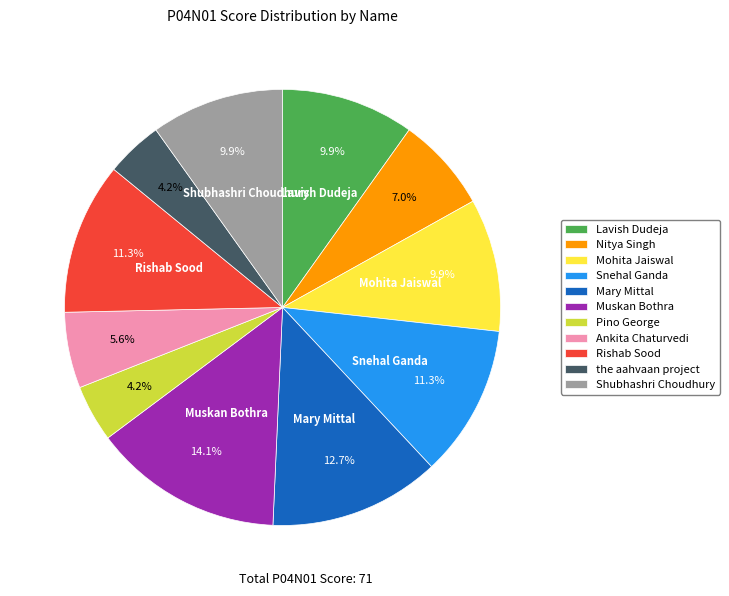

Is it true that Ankita Chaturvedi is 6% of the pie?

True